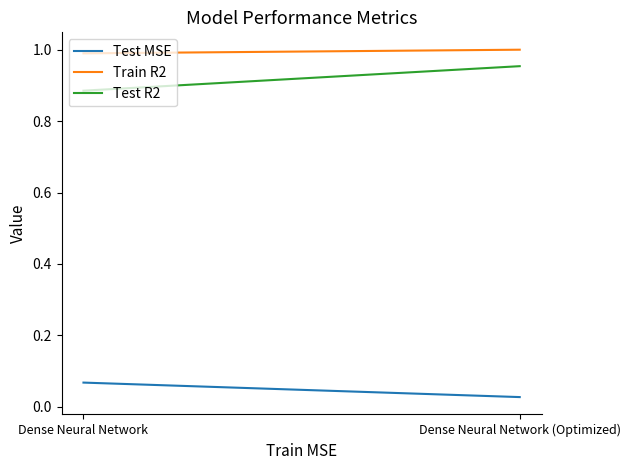

What is the greatest value displayed?

1.0